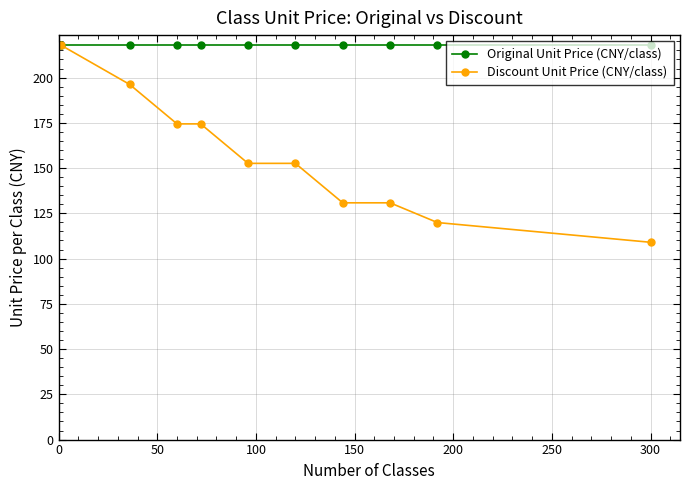

At how many categories does at least one series exceed 213?

10